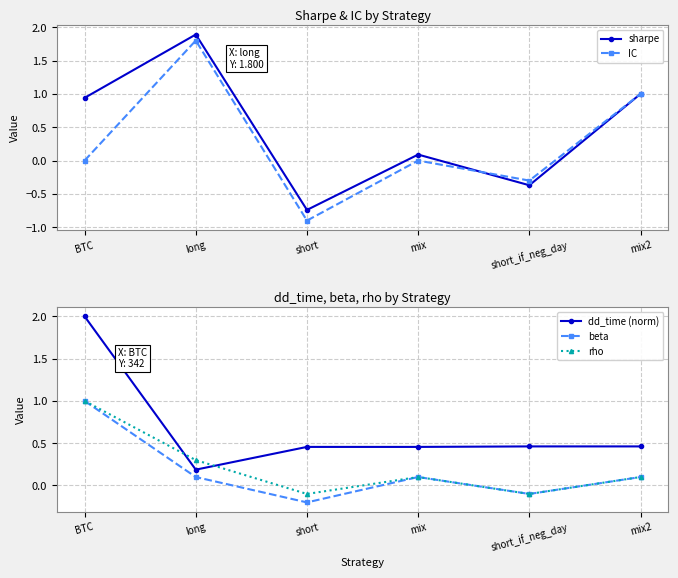

What value does the rho series have at mix2?

0.1